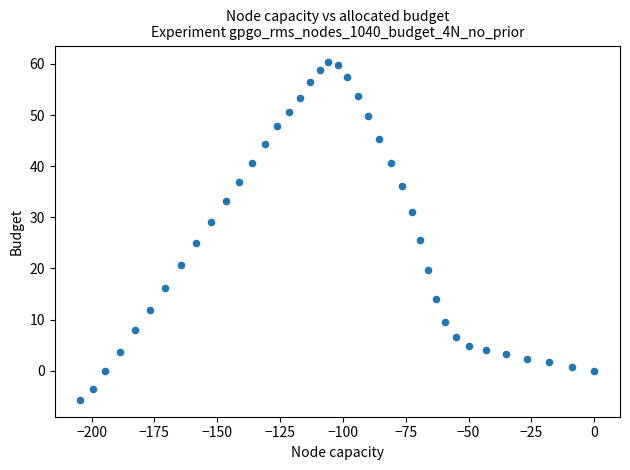

What is the range of X values (max minus min)?

204.4